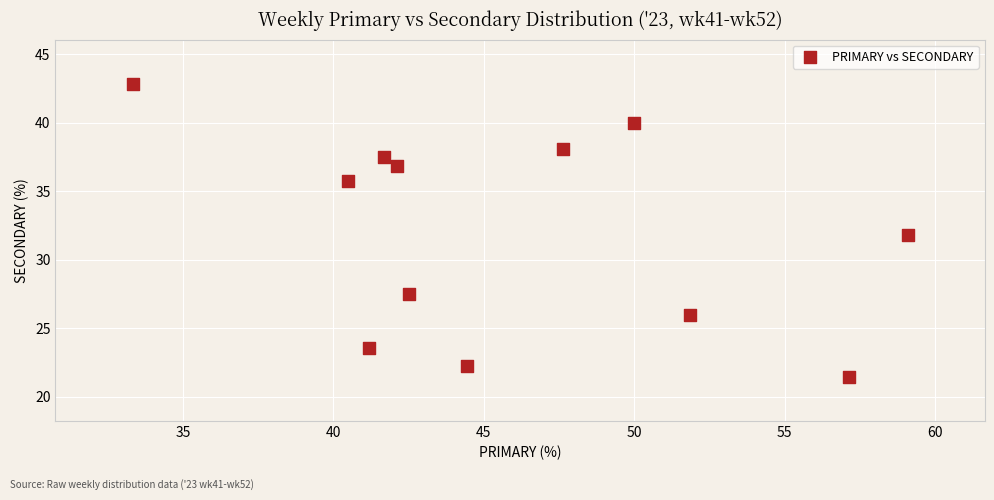

What is the range of Y values (max minus min)?

21.4